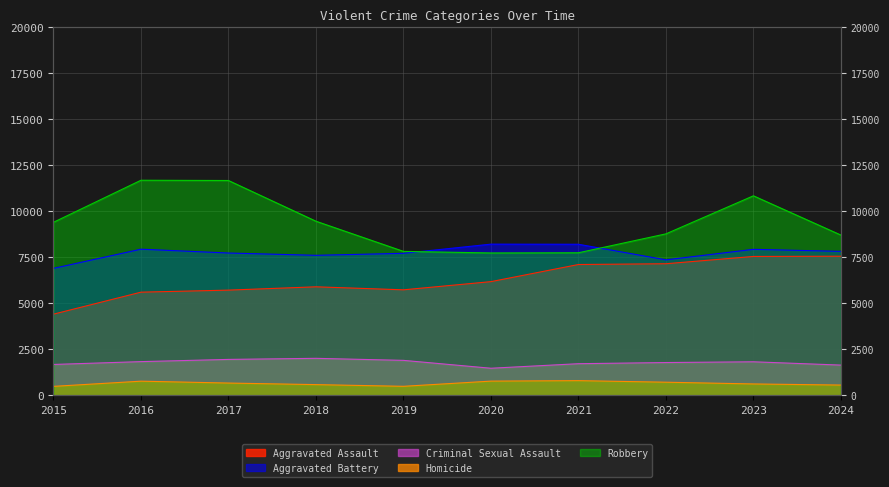

What are all the series names shown in the legend?

Aggravated Assault, Aggravated Battery, Criminal Sexual Assault, Homicide, Robbery